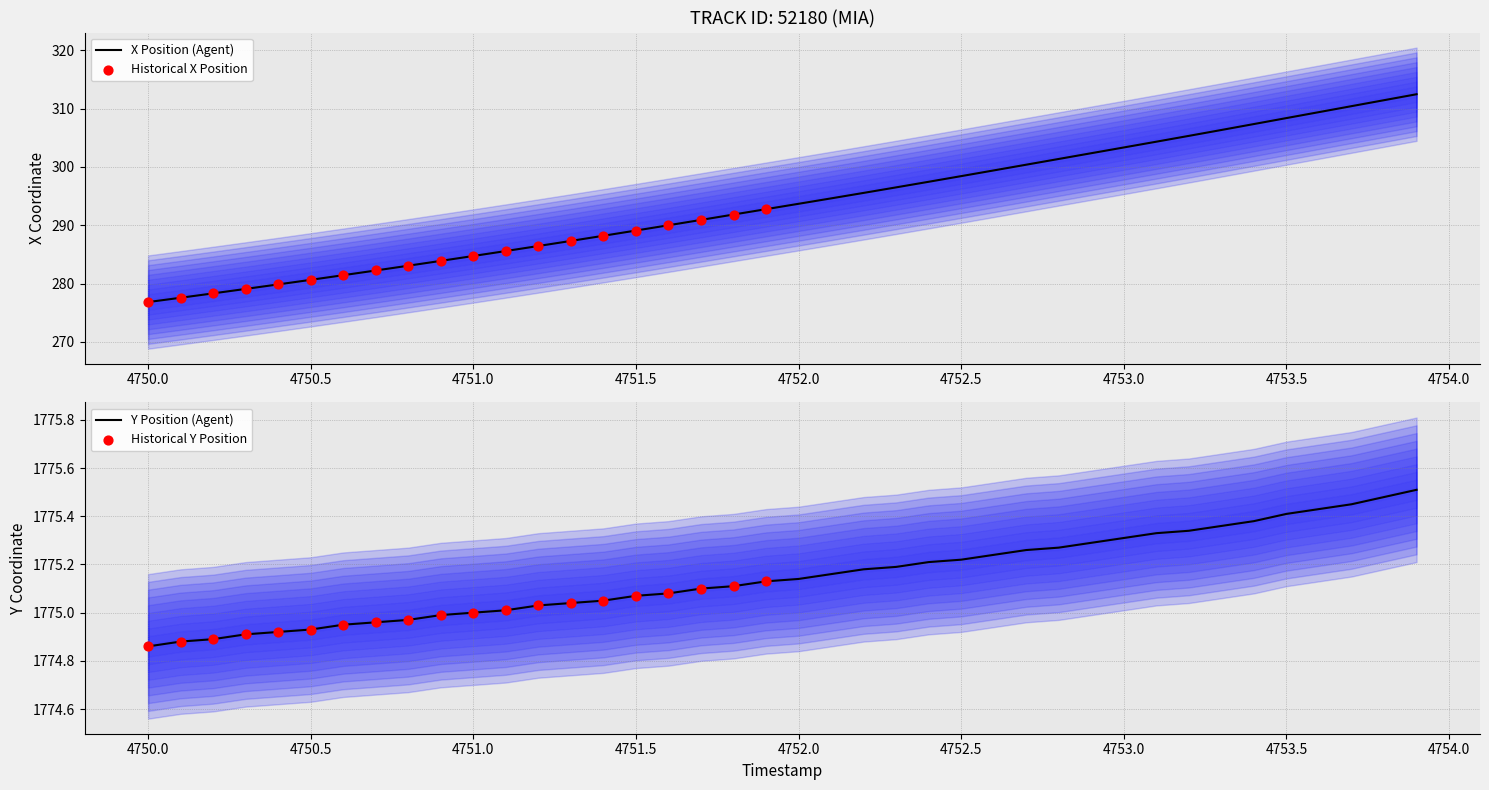

Which series has the largest total across all categories?

Y